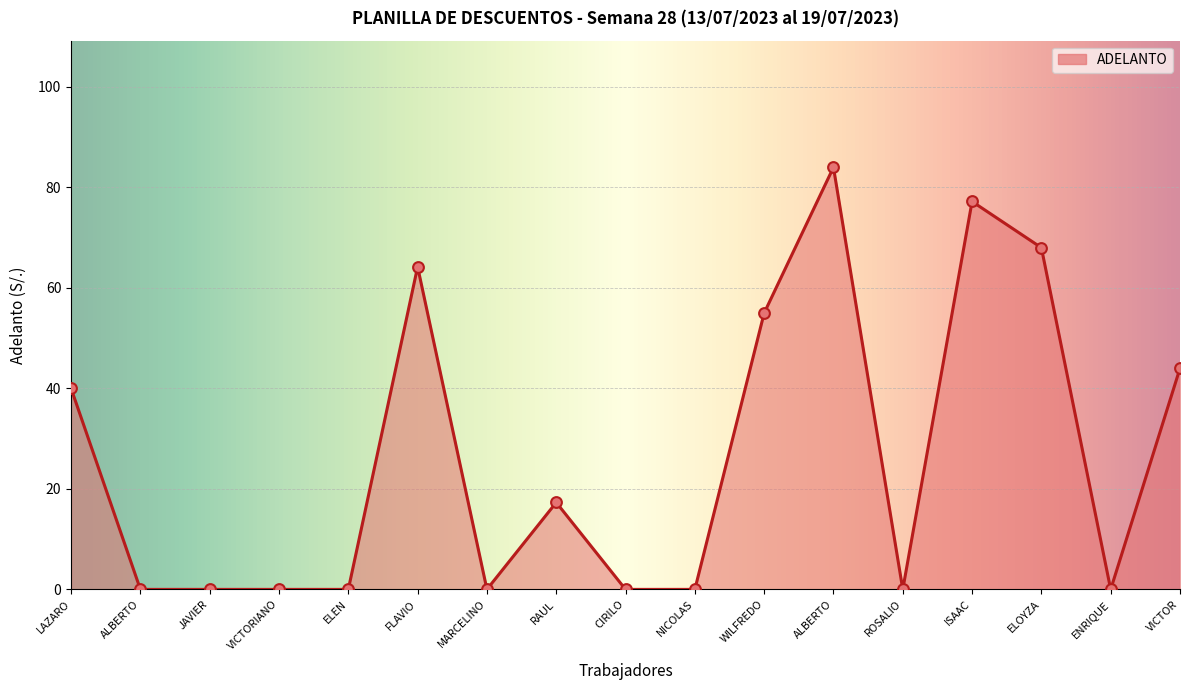

Is this an area chart (filled region under the line)?

Yes